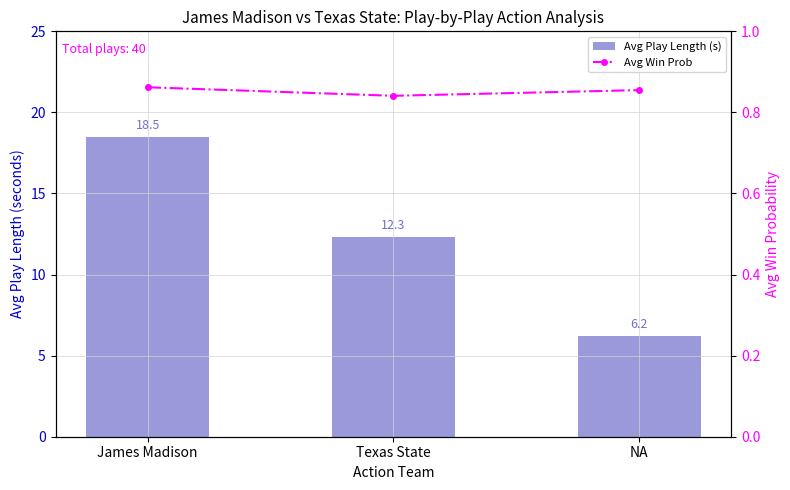

What is the total value across all series at James Madison?

19.4